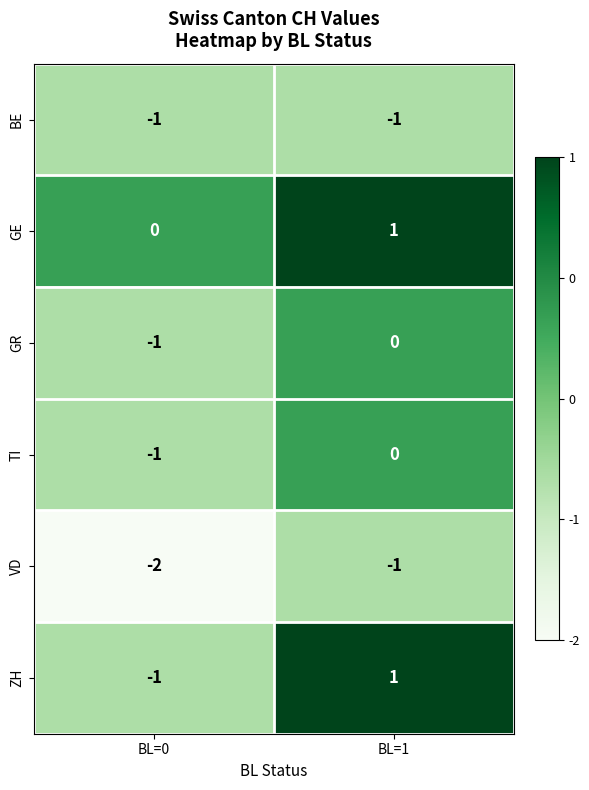

True or false: TI has a value of 0 at BL=1.

True